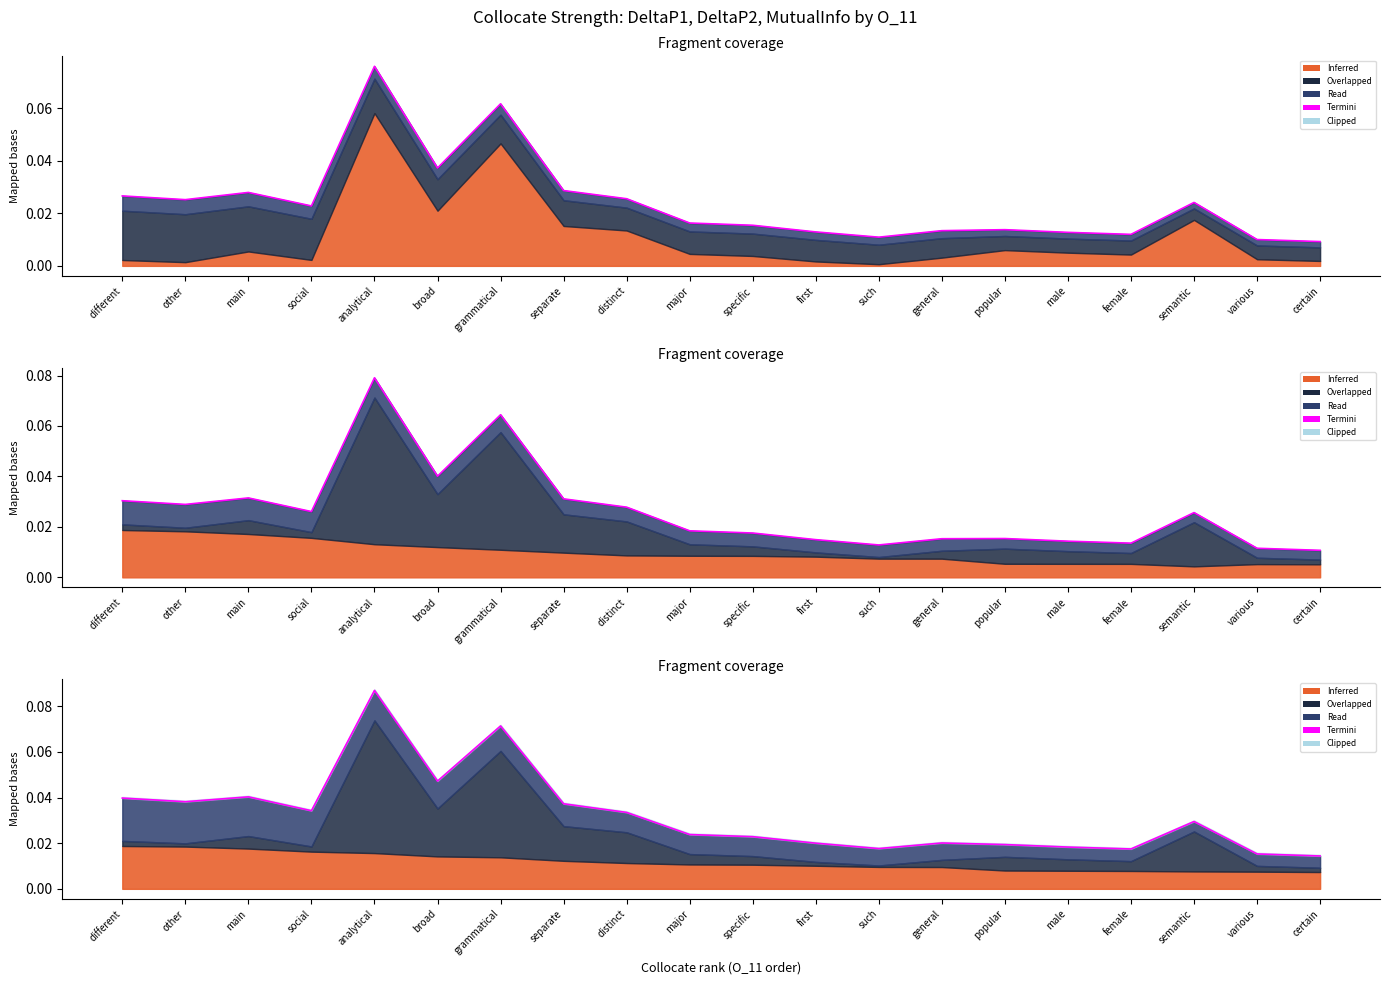

Reading left to right, transcribe all the data shown in this chart.

different=0.0	other=0.0	main=0.0	social=0.0	analytical=0.1	broad=0.0	grammatical=0.1	separate=0.0	distinct=0.0	major=0.0	specific=0.0	first=0.0	such=0.0	general=0.0	popular=0.0	male=0.0	female=0.0	semantic=0.0	various=0.0	certain=0.0